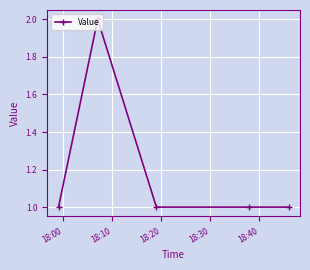

How many categories are shown in the chart?

5